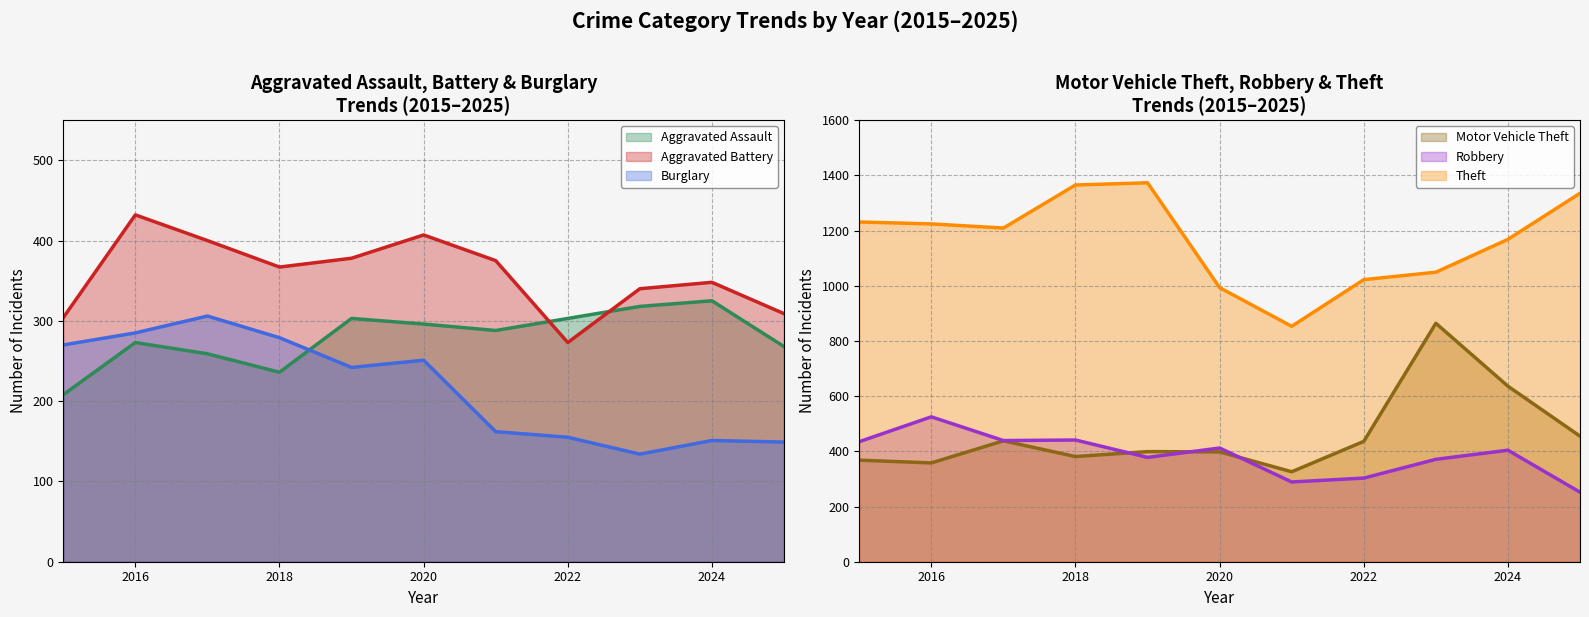

Reading left to right, list all the values displayed in this chart.

Aggravated Assault: 2015=208	2016=273	2017=259	2018=236	2019=303	2020=296	2021=288	2022=303	2023=318	2024=325	2025=268
Aggravated Battery: 2015=304	2016=432	2017=400	2018=367	2019=378	2020=407	2021=375	2022=273	2023=340	2024=348	2025=309
Burglary: 2015=270	2016=285	2017=306	2018=279	2019=242	2020=251	2021=162	2022=155	2023=134	2024=151	2025=149
Motor Vehicle Theft: 2015=368	2016=358	2017=438	2018=381	2019=399	2020=398	2021=326	2022=436	2023=864	2024=636	2025=455
Robbery: 2015=435	2016=525	2017=439	2018=441	2019=378	2020=412	2021=289	2022=303	2023=371	2024=404	2025=252
Theft: 2015=1231	2016=1224	2017=1209	2018=1365	2019=1373	2020=993	2021=853	2022=1022	2023=1049	2024=1168	2025=1335